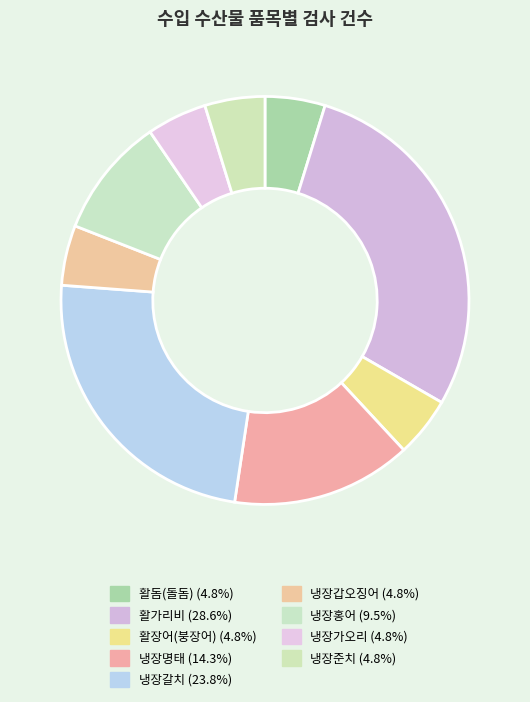

True or false: 냉장홍어 accounts for 10% of the total.

True